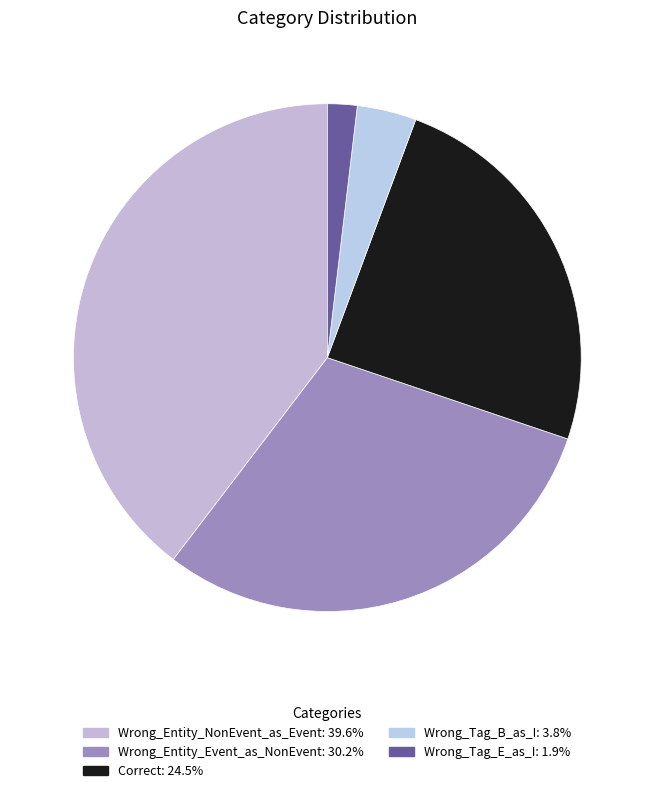

How many segments does this pie chart have?

5